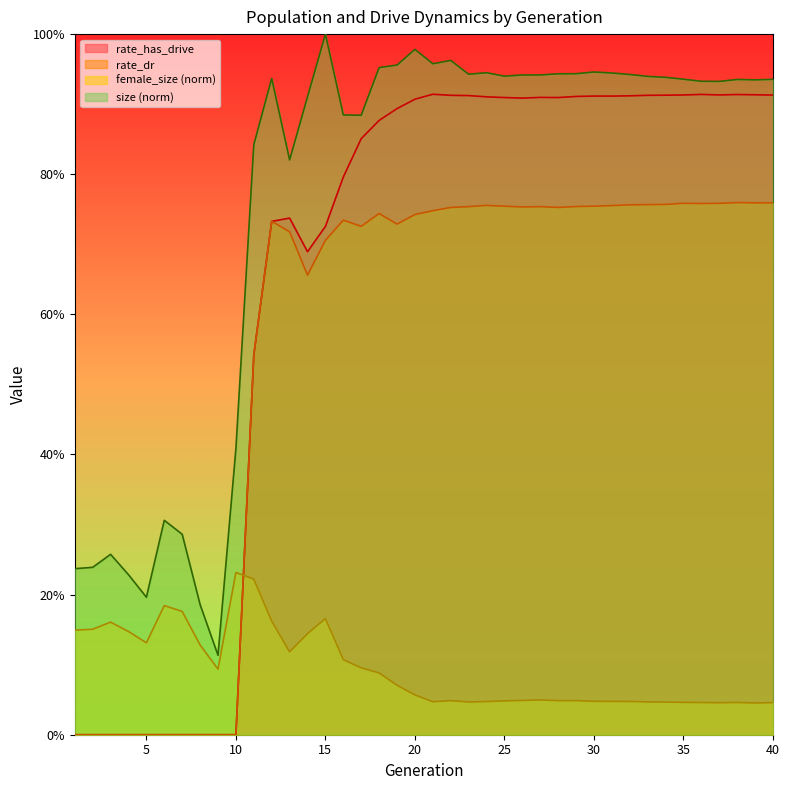

Which series has the largest range (max minus min)?

rate_has_drive